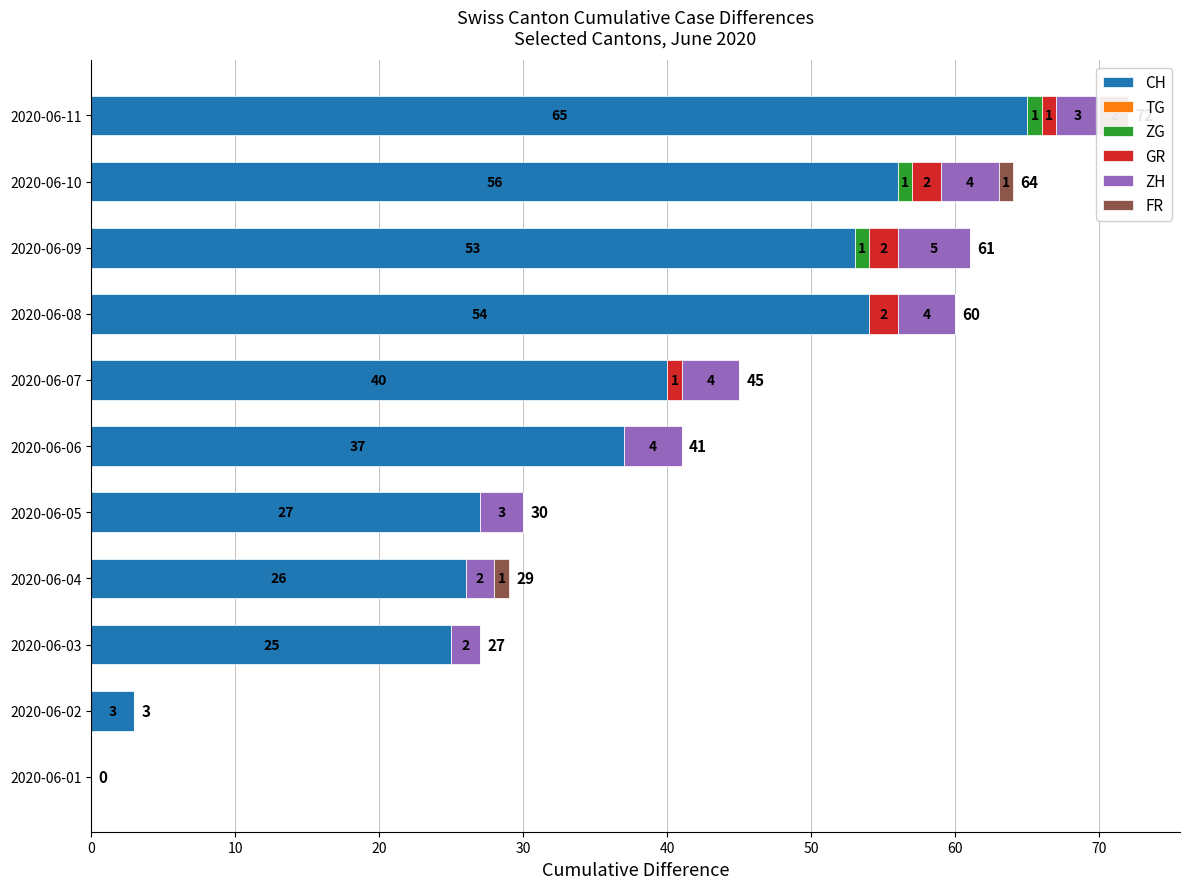

Which series has the widest spread of values?

CH